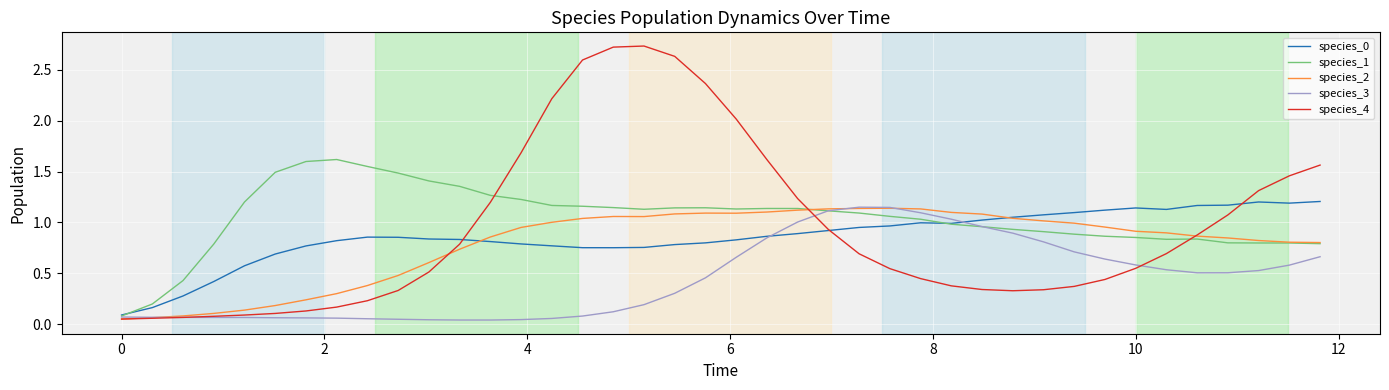

Does the chart have visible grid lines?

Yes